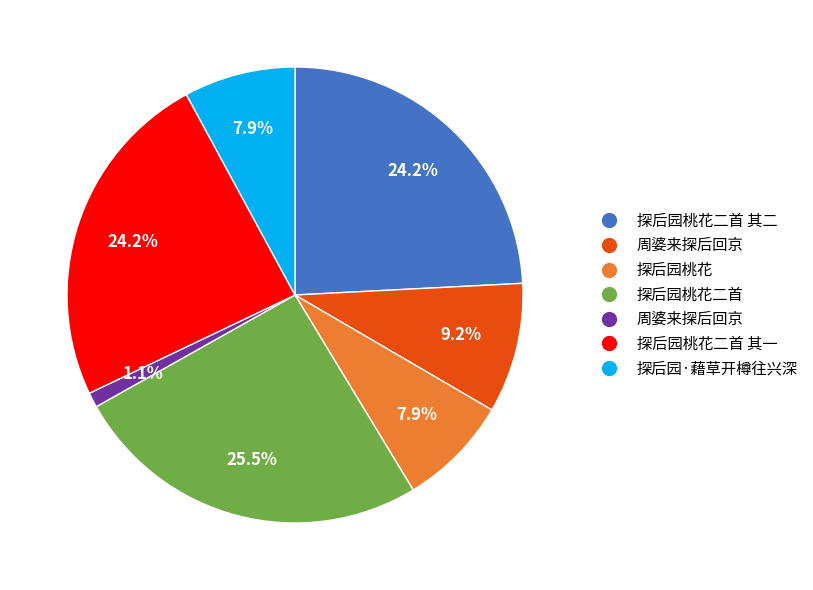

Does any single category account for the majority?

No